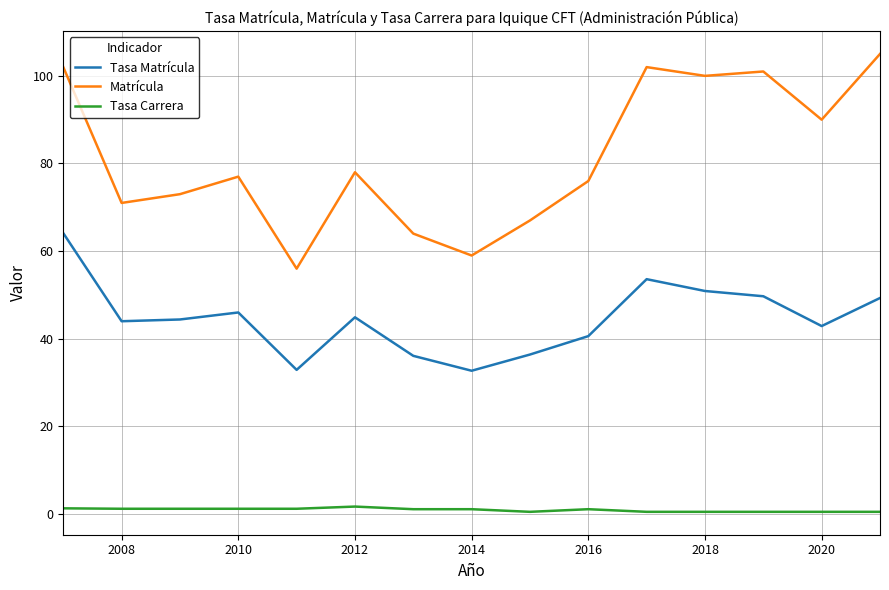

List the series in order of their peak value, lowest first.

Tasa Carrera, Tasa Matrícula, Matrícula